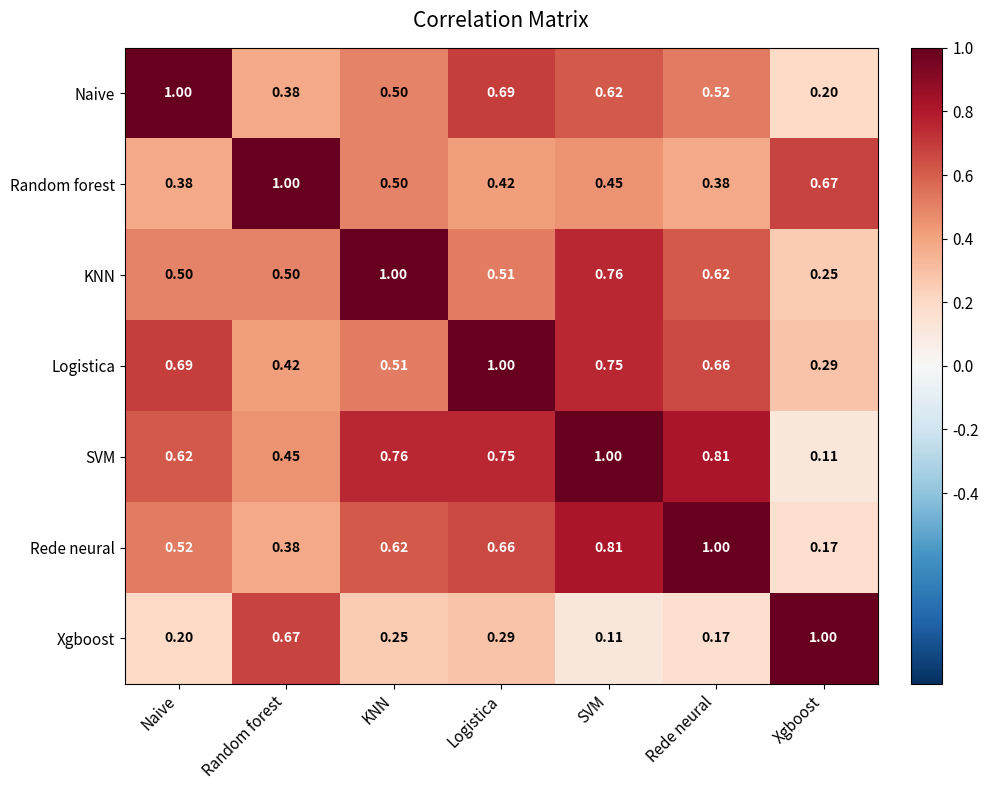

Which category has the lowest value in the Logistica series?

Xgboost